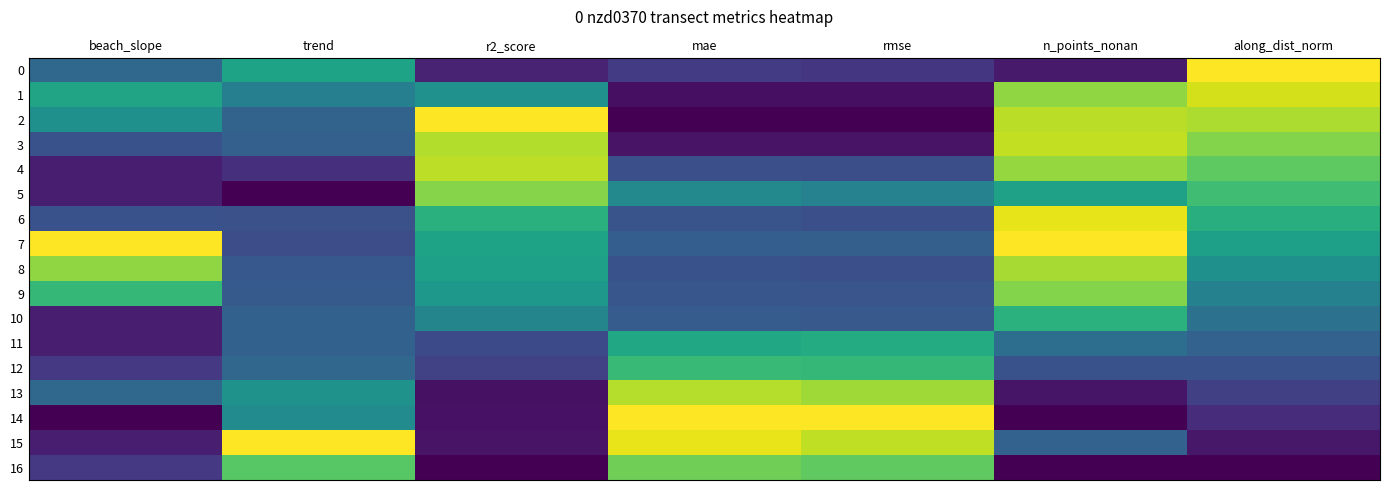

What is the spread (max minus min) of values at beach_slope?

1.0